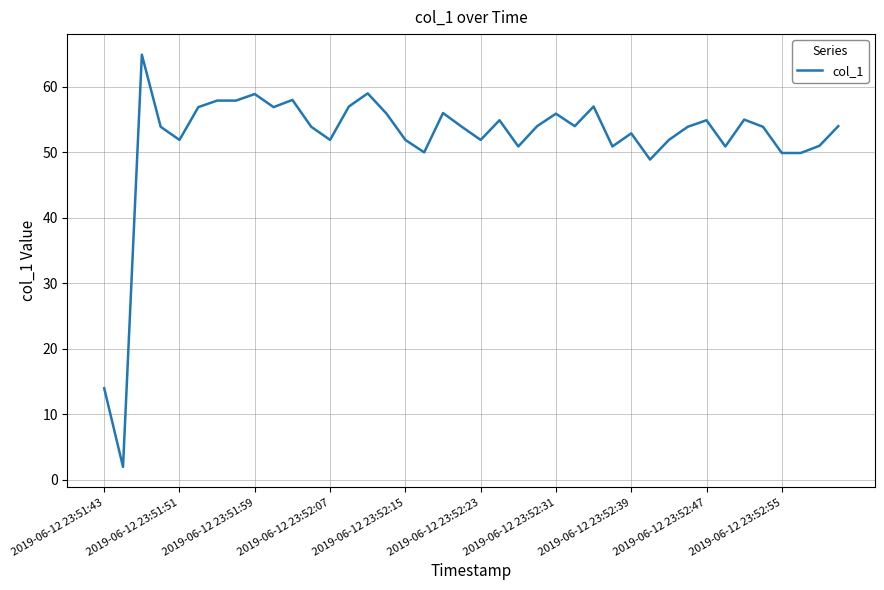

What is the maximum value shown in the chart?

64.9